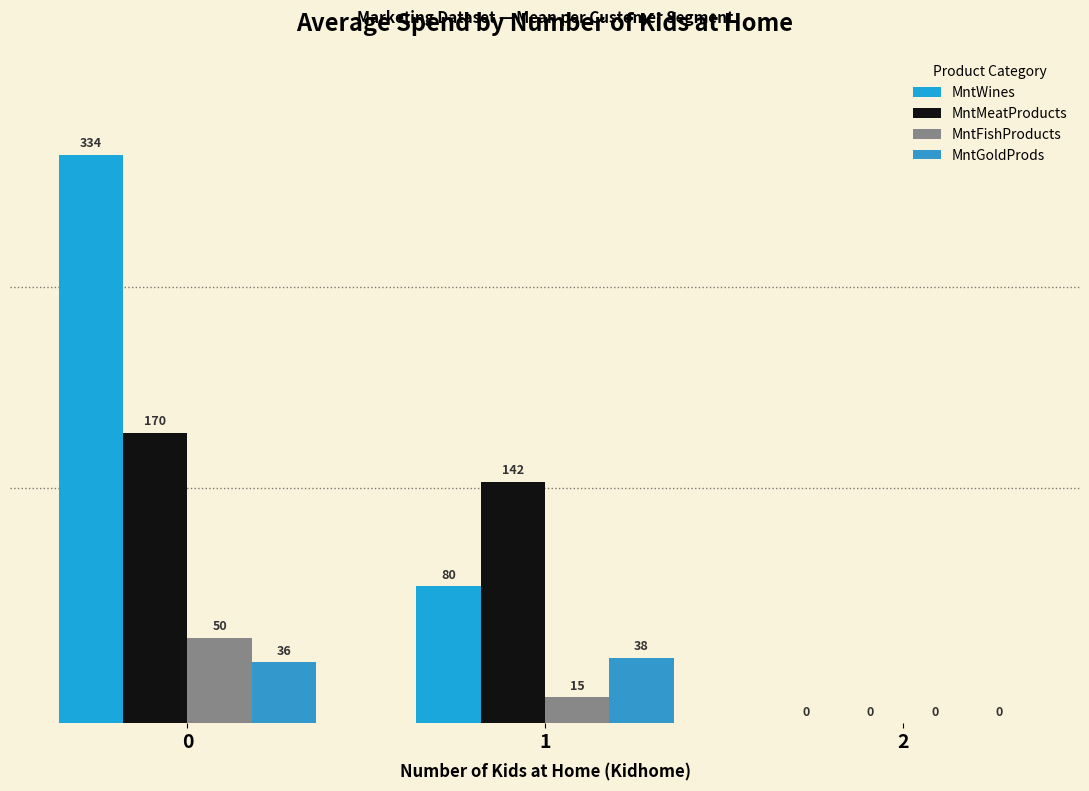

Is the value of MntFishProducts at 1 greater than the value of MntWines at 2?

Yes